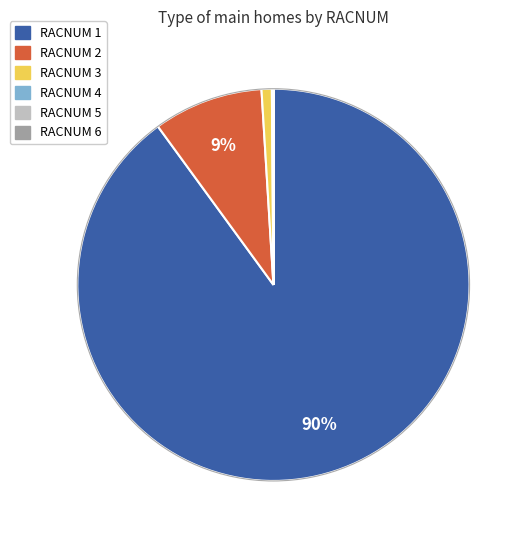

To the nearest percent, what is the difference between the largest and smallest slice percentages?

90%